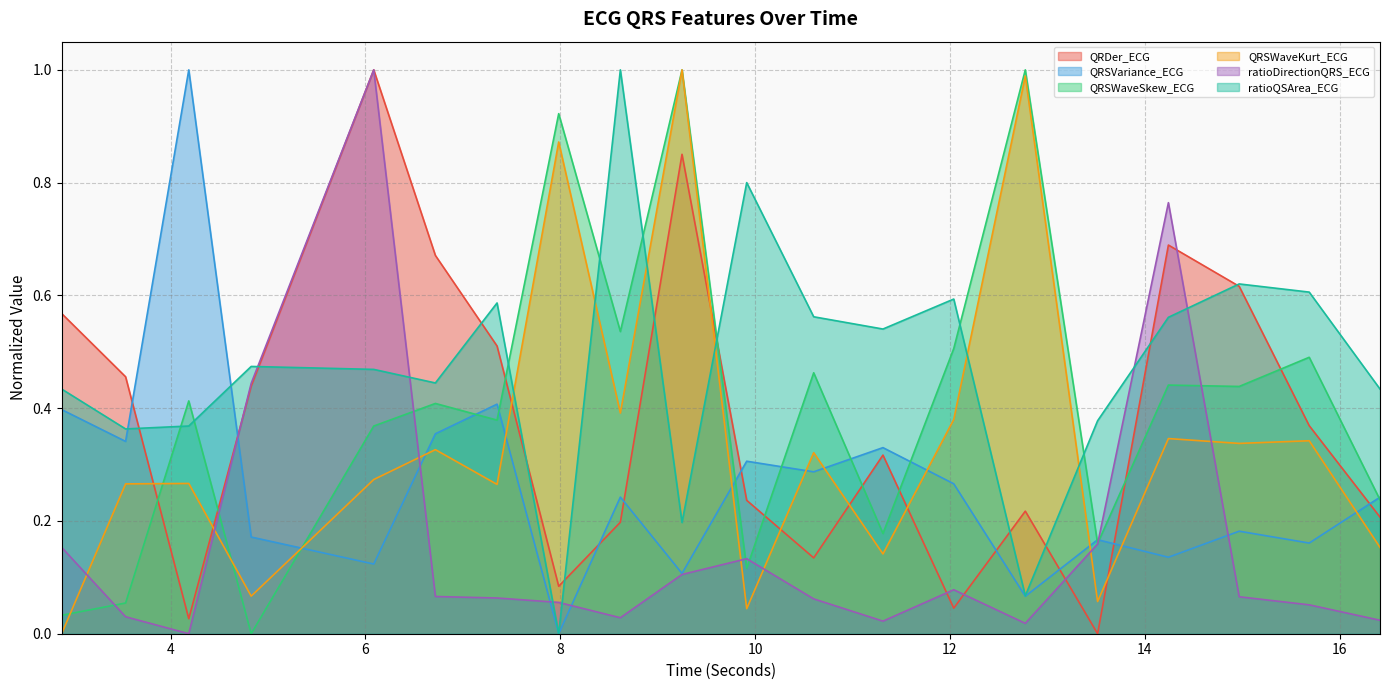

What is the sum of the ratioQSArea_ECG values at 6.71875 and 15.6875?

1.1